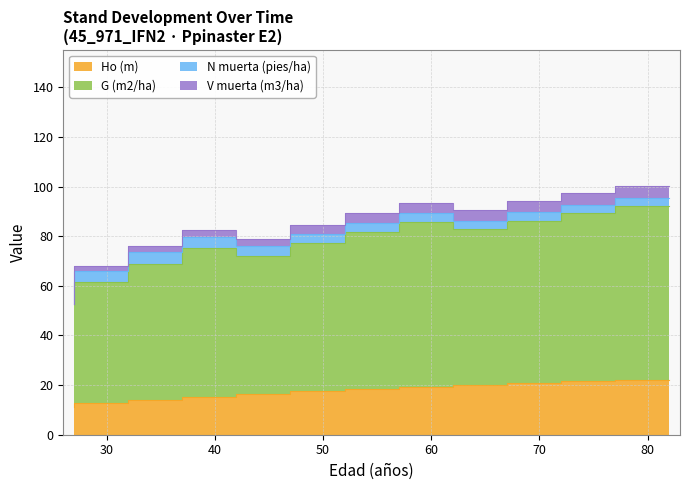

Is it true that G (m2/ha) equals 134.3 at 67?

False